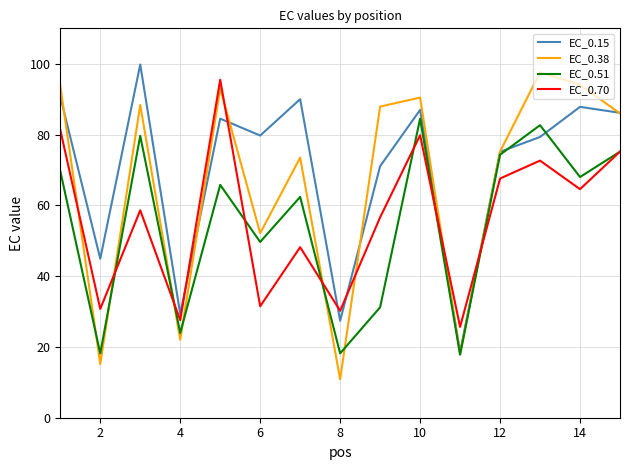

What is the smallest value displayed?

10.9